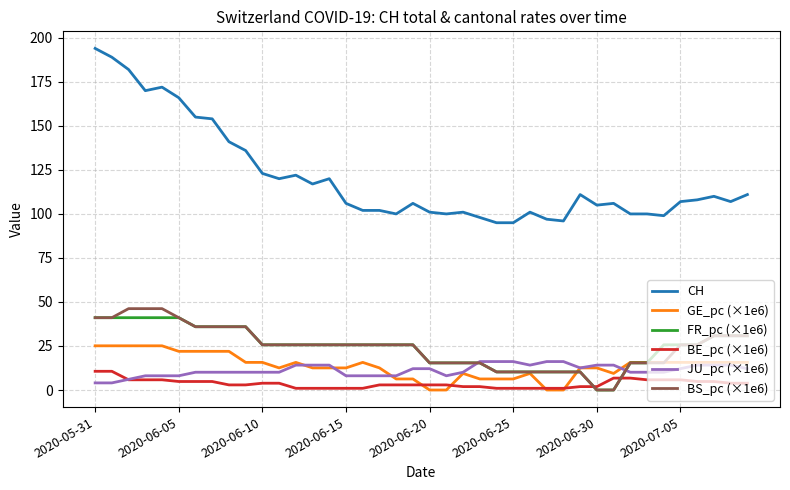

What is the maximum value for FR_pc (×1e6)?

41.1